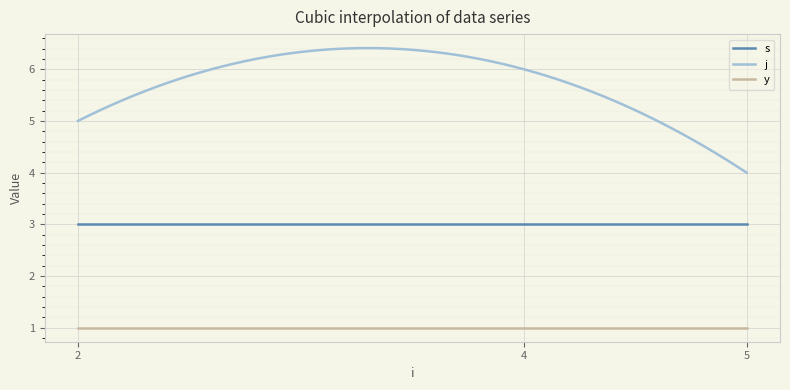

What is the maximum value shown in the chart?

6.4